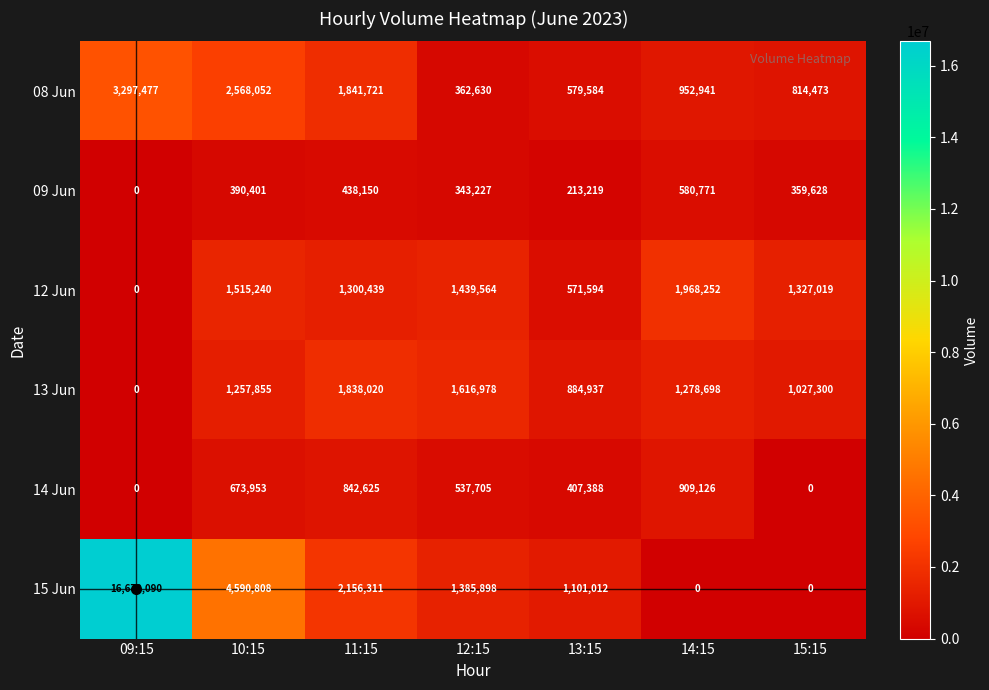

At 13:15, list the series in order from smallest to largest.

09 Jun, 14 Jun, 12 Jun, 08 Jun, 13 Jun, 15 Jun